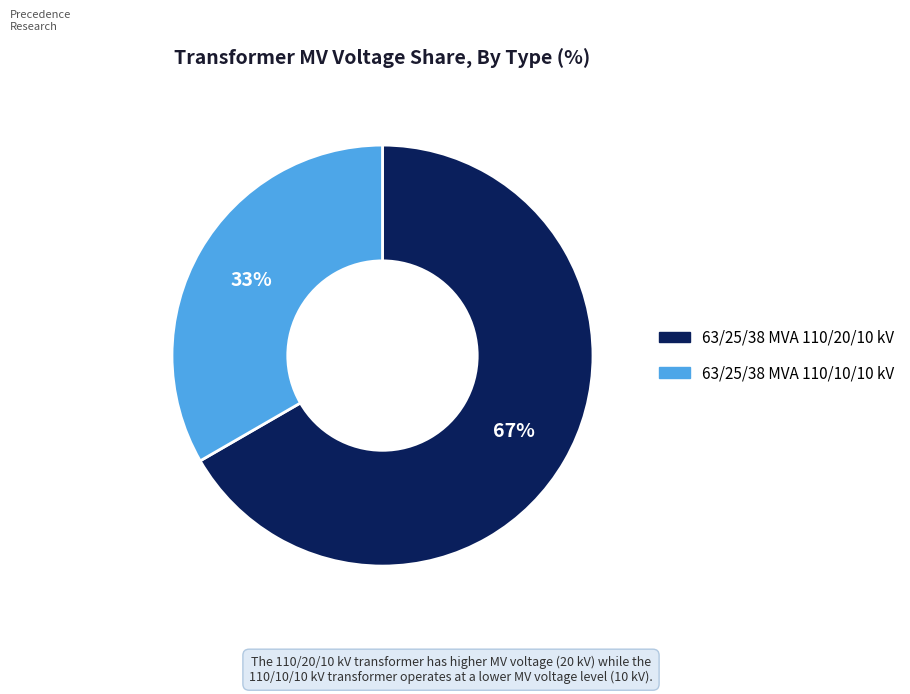

True or false: 63/25/38 MVA 110/10/10 kV accounts for 33% of the total.

True